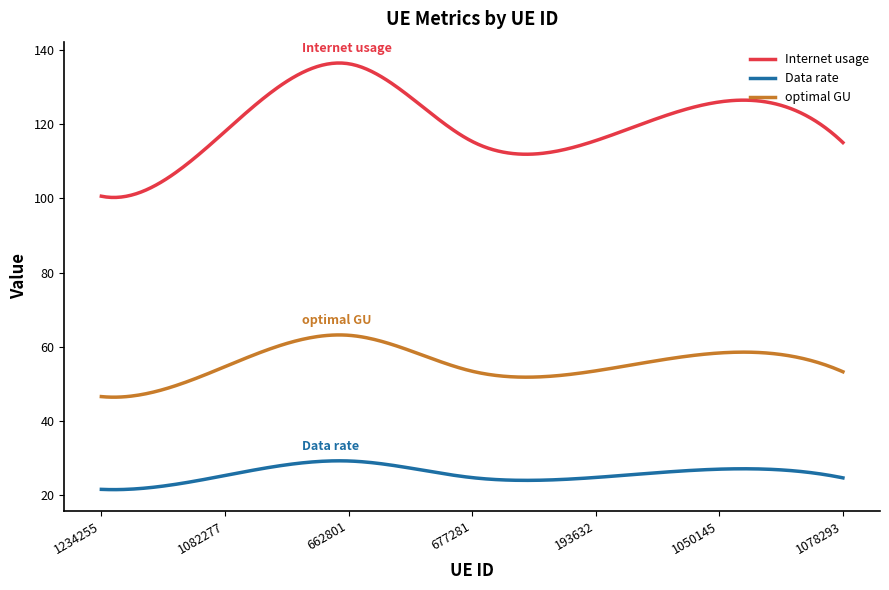

True or false: optimal GU and Data rate intersect in this chart.

False